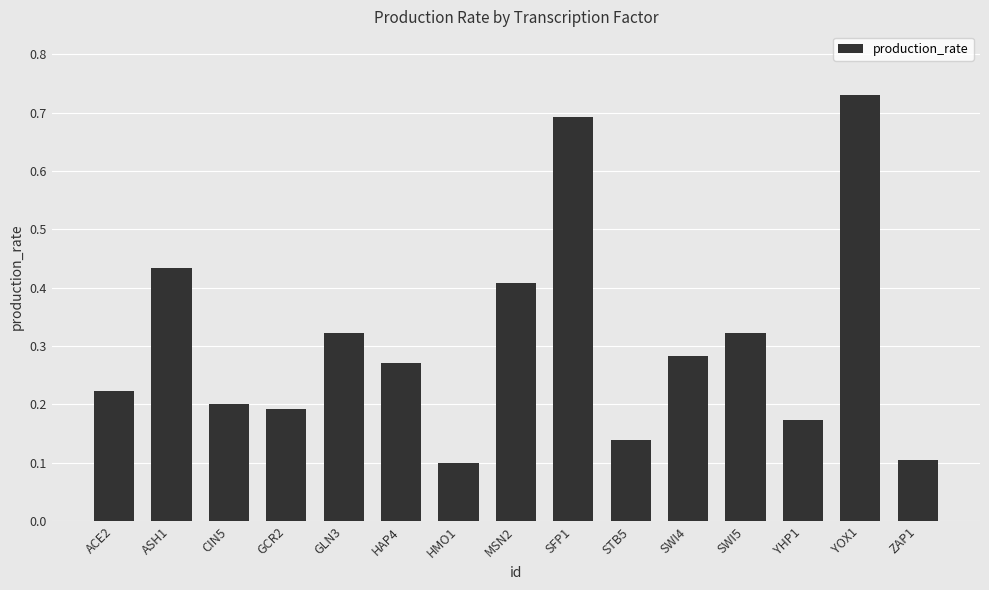

What is the difference between the maximum and second lowest values?

0.6